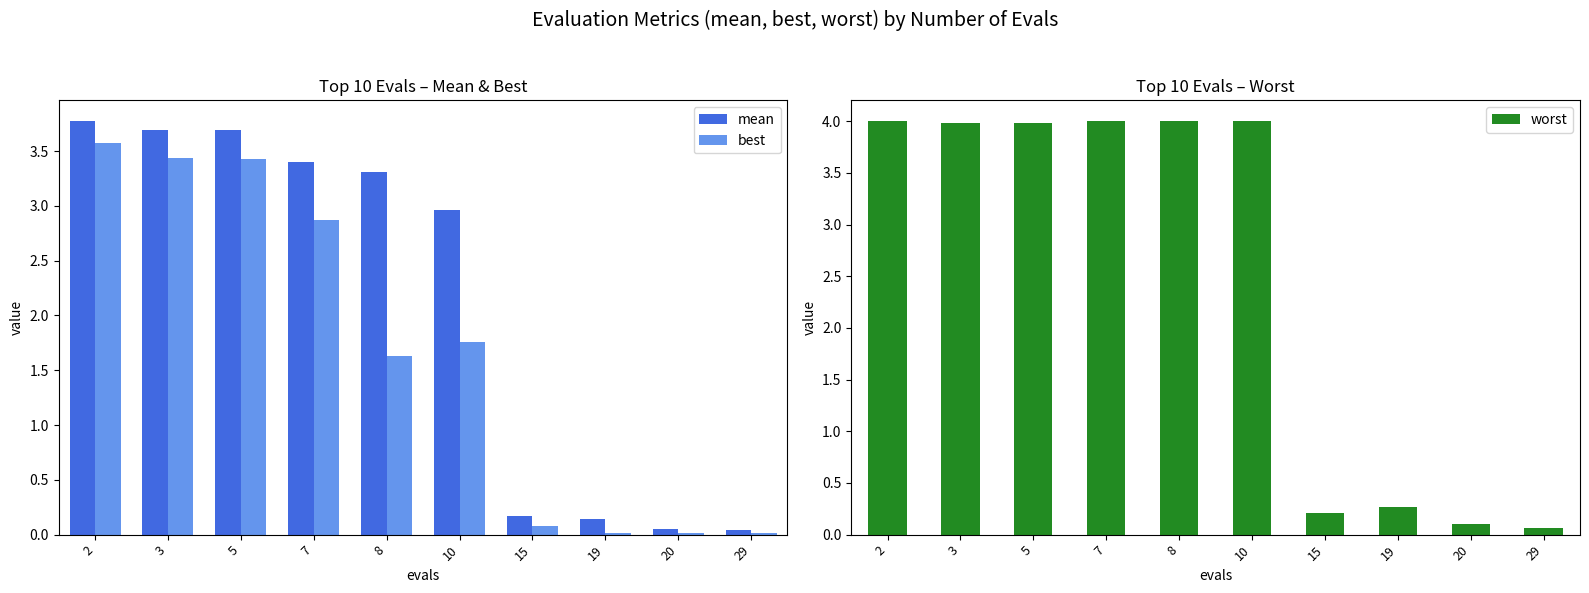

Reading left to right, extract all data points from this chart.

mean: 3.8	3.7	3.7	3.4	3.3	3.0	0.2	0.1	0.0	0.0
best: 3.6	3.4	3.4	2.9	1.6	1.8	0.1	0.0	0.0	0.0
worst: 4.0	4.0	4.0	4.0	4.0	4.0	0.2	0.3	0.1	0.1